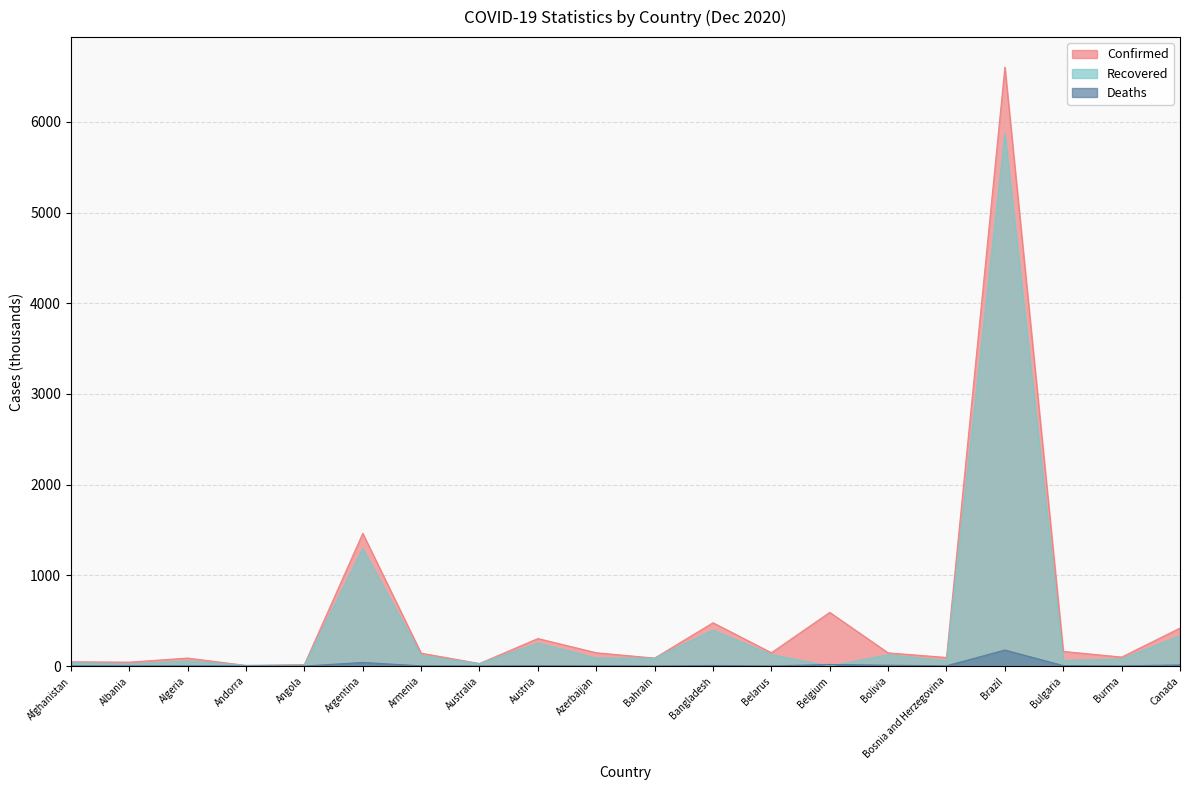

Where does the Recovered series first go above 86?

Argentina